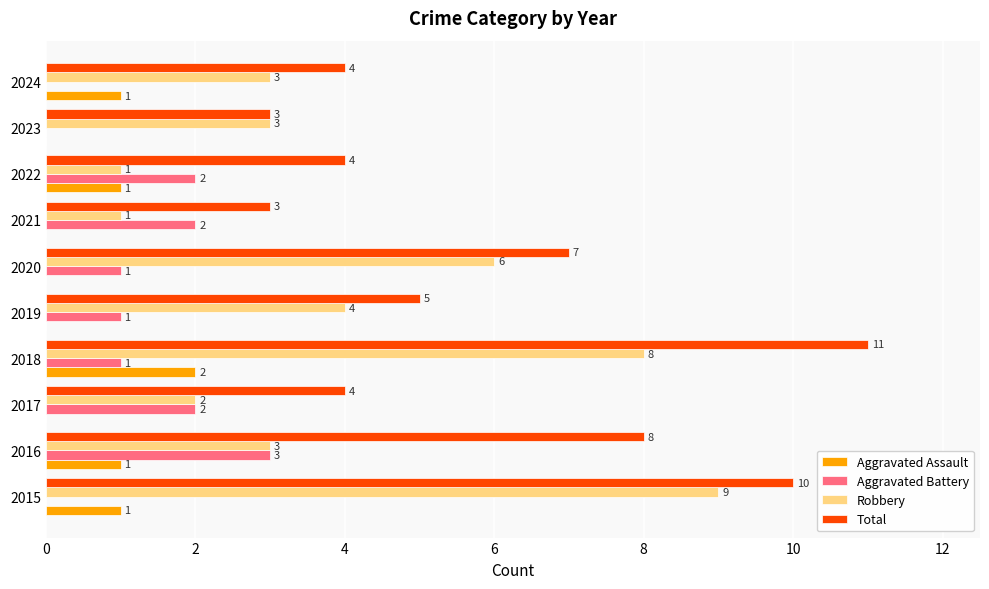

At which label is Total closest to 7?

2020